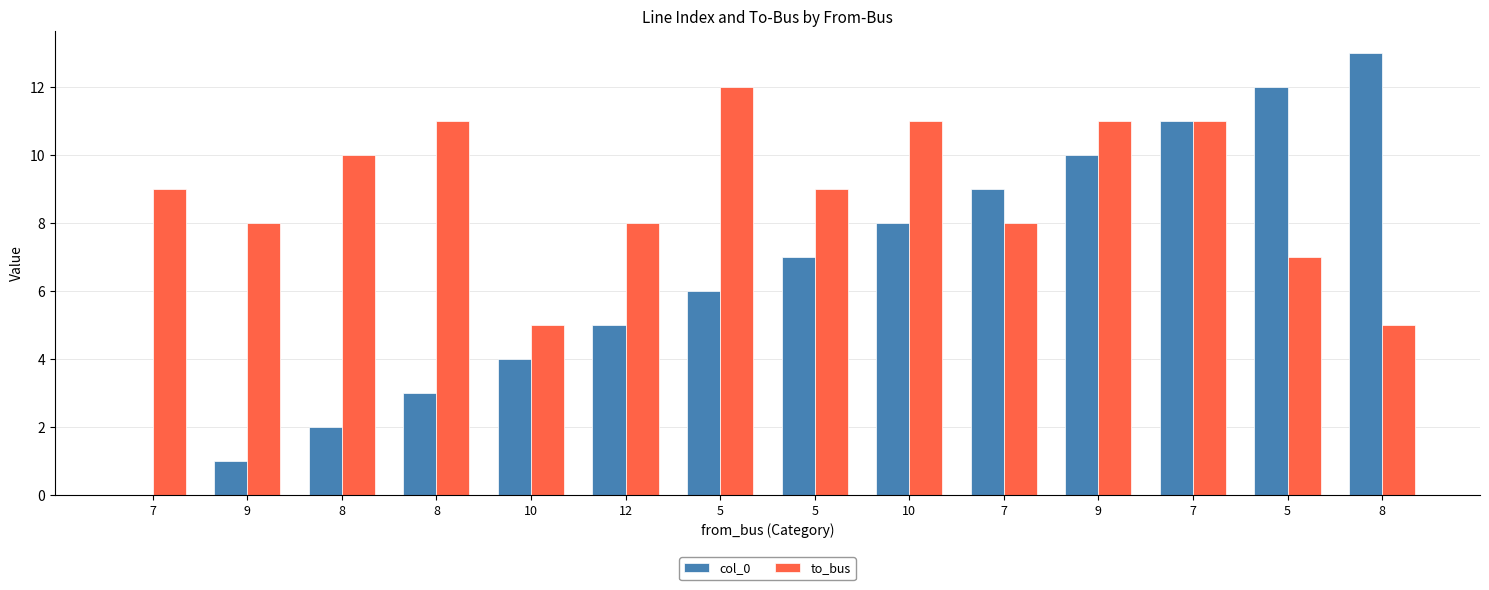

How many values in col_0 are above zero?

13